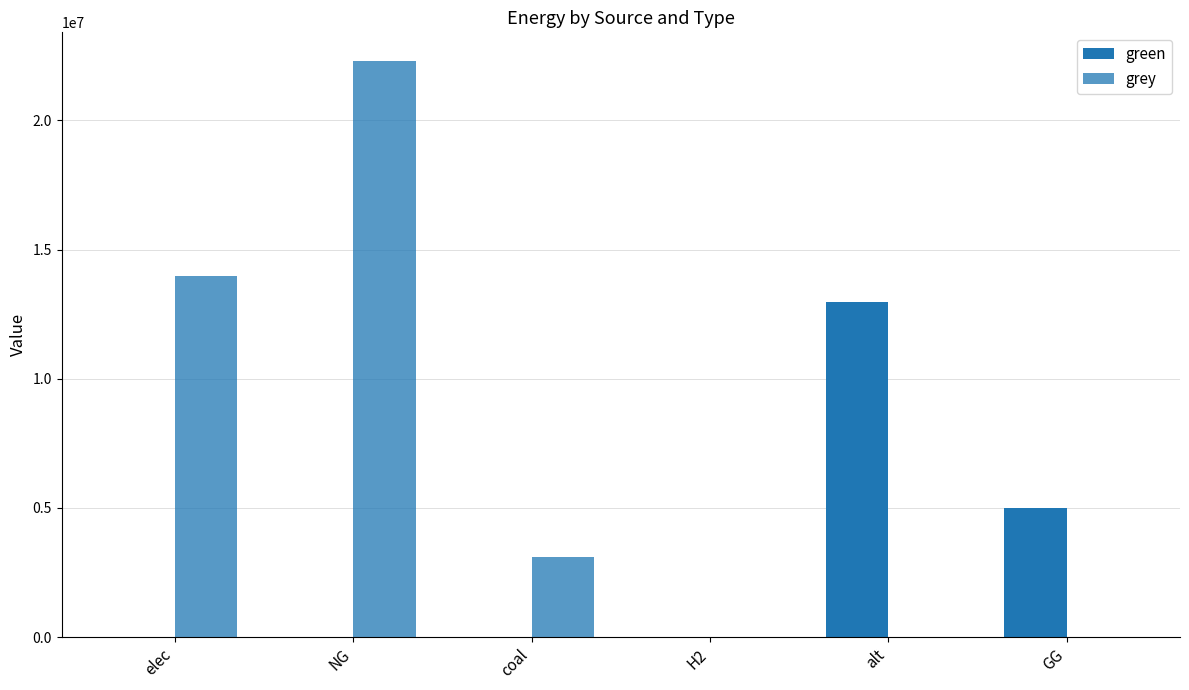

Reading left to right, what are all the values shown in this chart?

green: 0.0	0.0	0.0	0.0	12954508.8	5000000.0
grey: 13987292.7	22292106.6	3098773.1	0.0	0.0	0.0